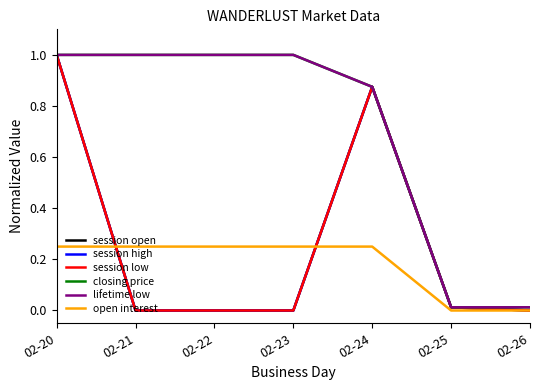

True or false: closing price has a value of 0.0 at 02-26.

True